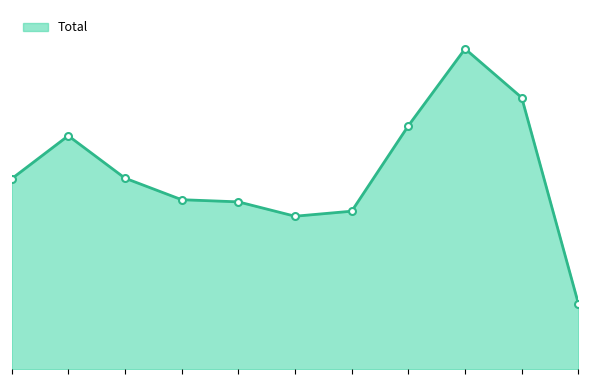

At which label does the data first exceed 265?

2016